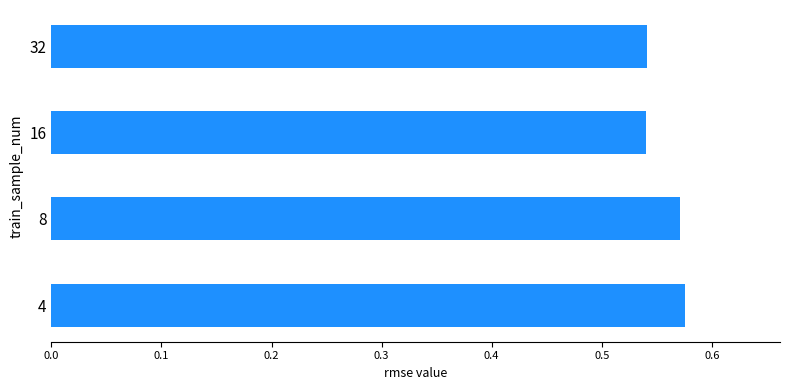

Between 32 and 8, which is larger?

8